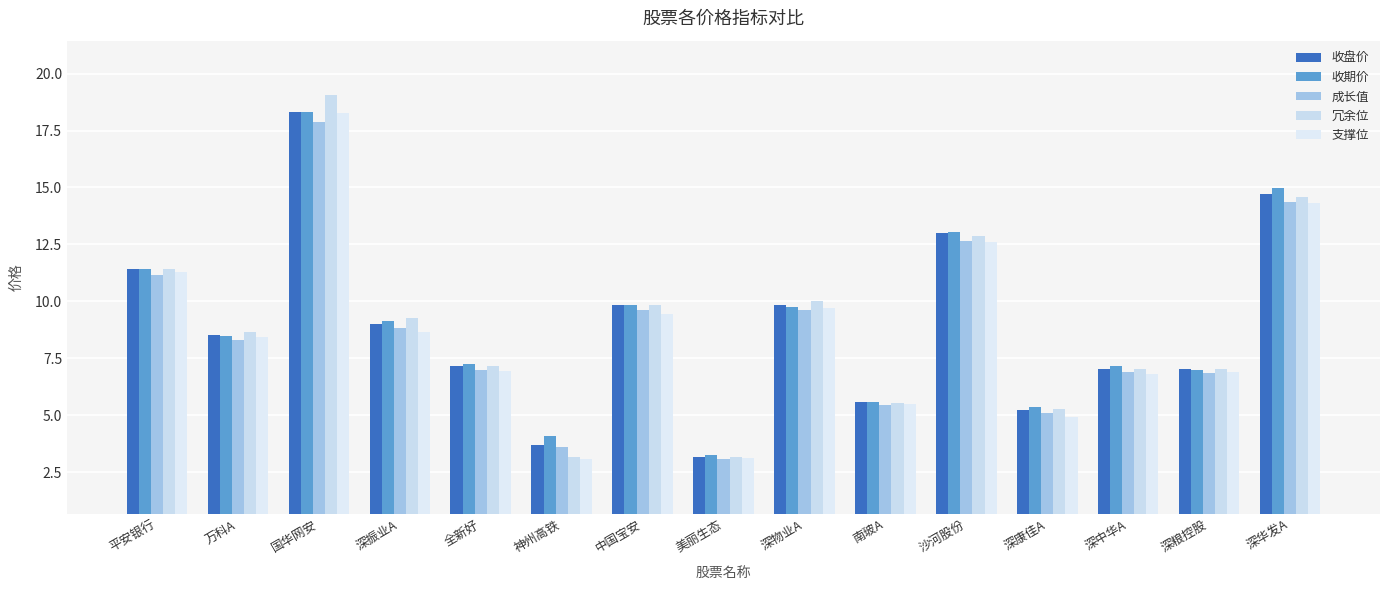

At which category does the chart reach its peak across all series?

国华网安